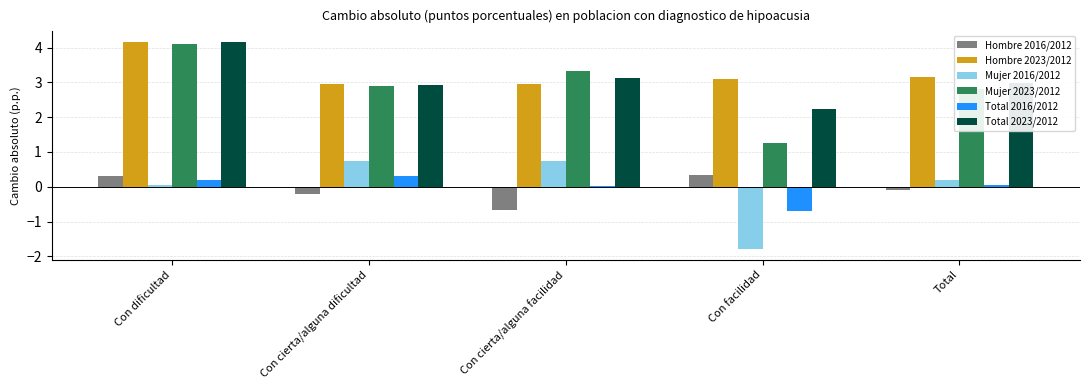

Is it true that Mujer 2016/2012 equals 0.7 at Con cierta/alguna facilidad?

True